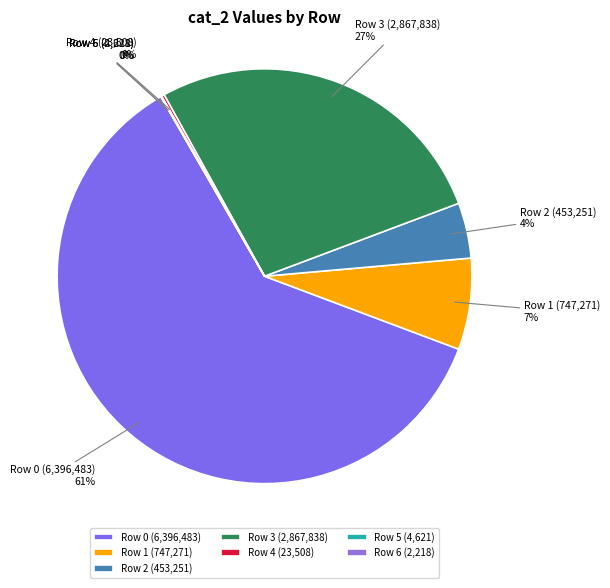

True or false: Row 0 (6,396,483) accounts for 61% of the total.

True